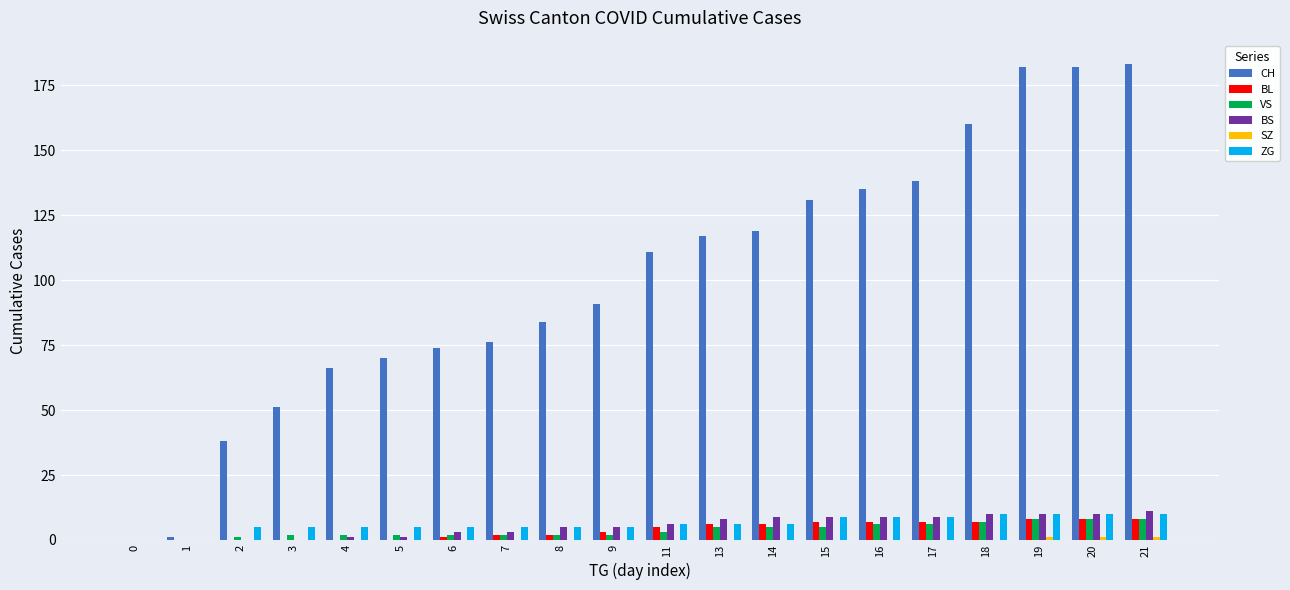

The value of ZG at 1 is -7. True or false?

False